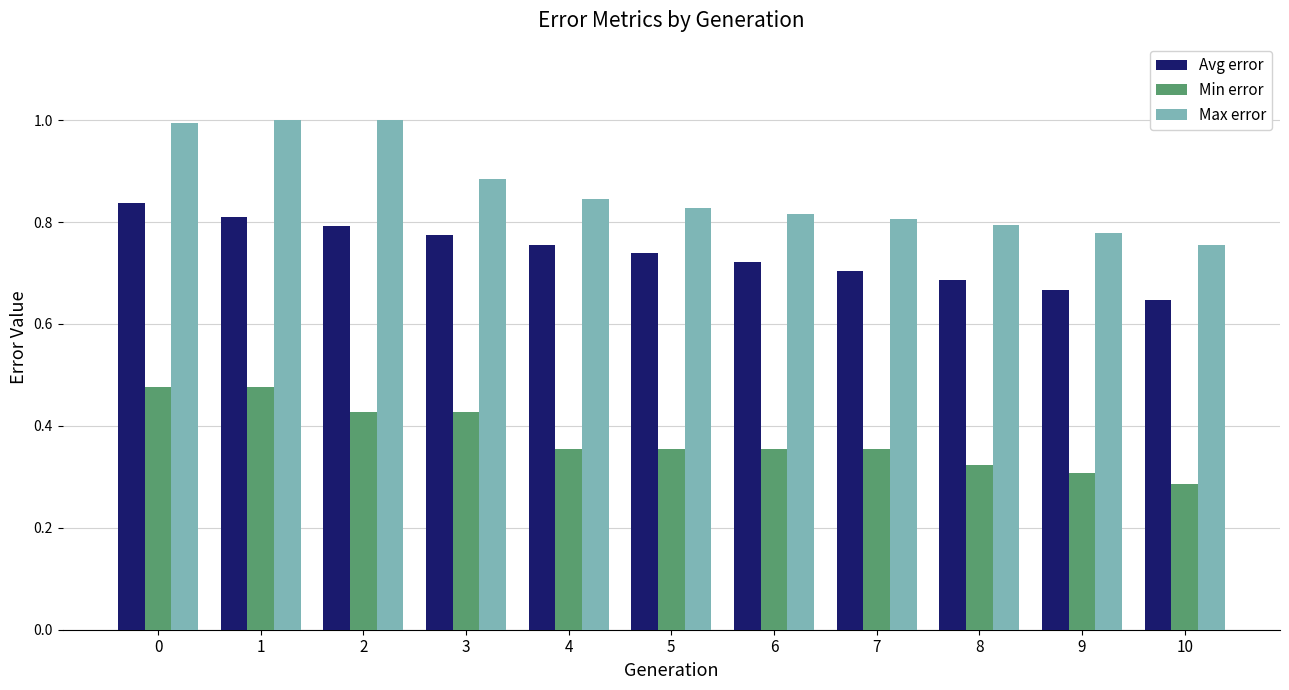

What is the greatest value displayed?

1.0